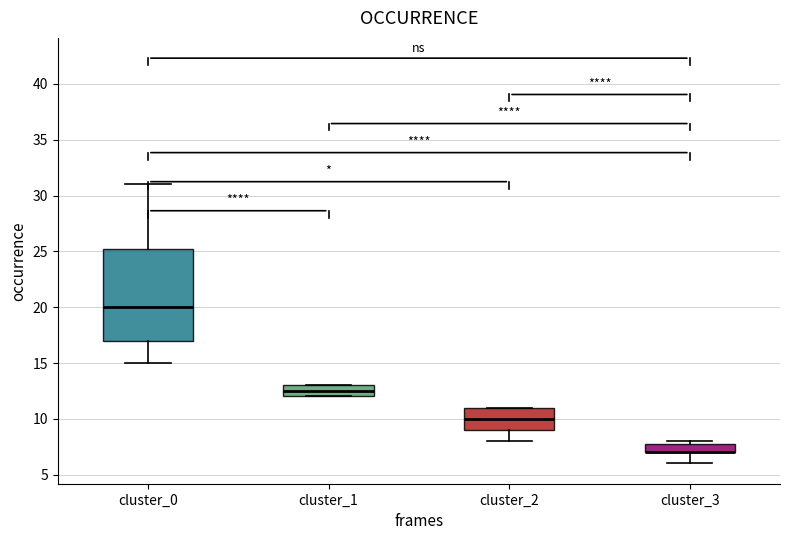

Where is the upper edge of the box for cluster_0 on the y-axis? The values are not printed on the chart, so give them approximately, as read against the axis.

25.5